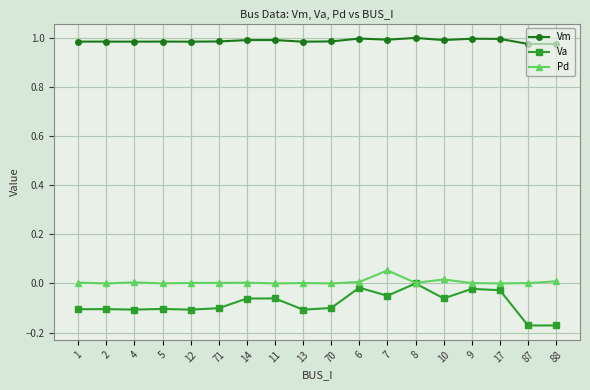

Count the number of data series in this chart.

3